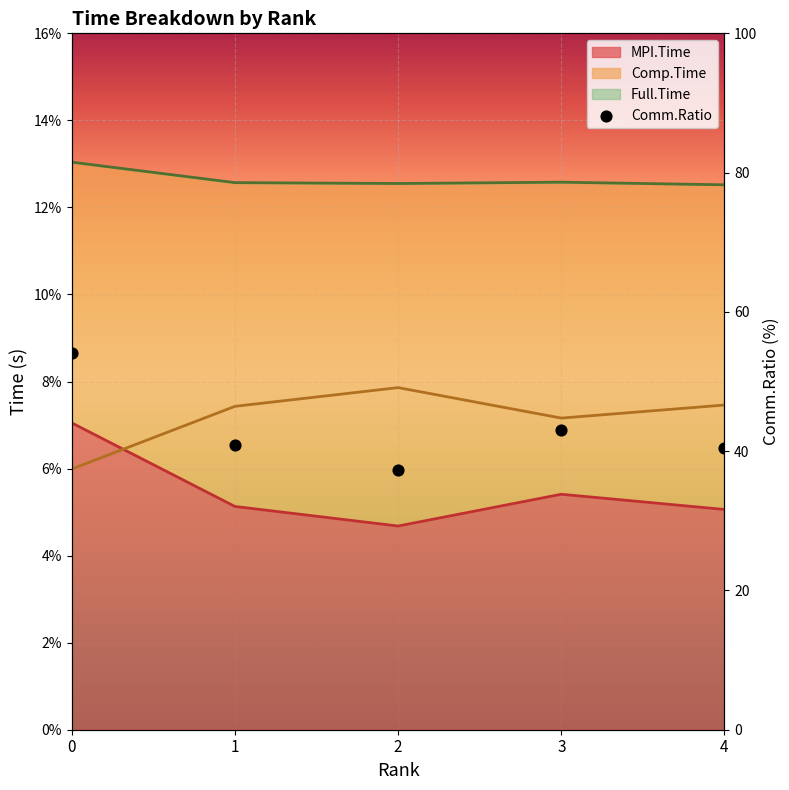

What is the ratio of the value at 0 to the value at 3?

1.3